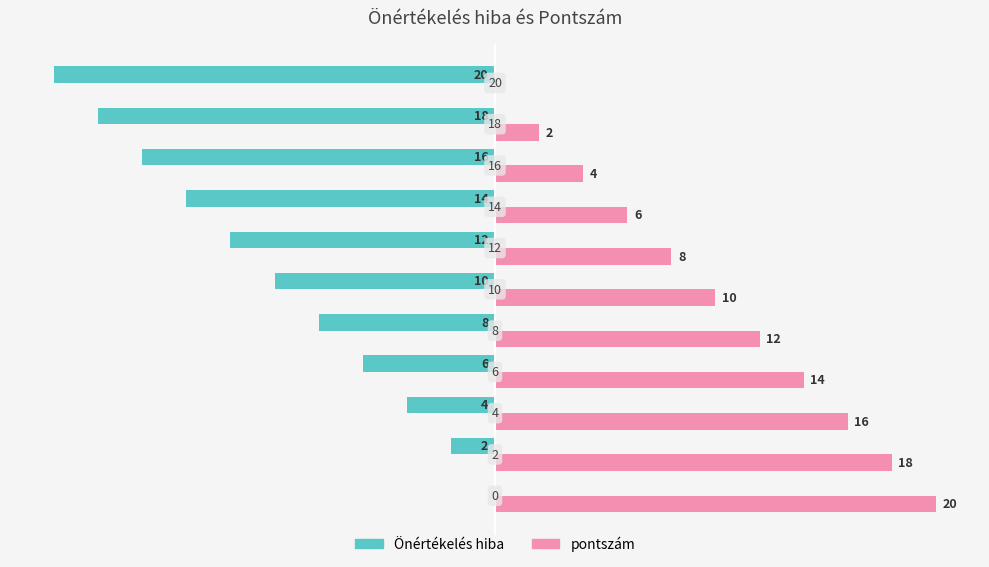

Which series has the largest total across all categories?

pontszám